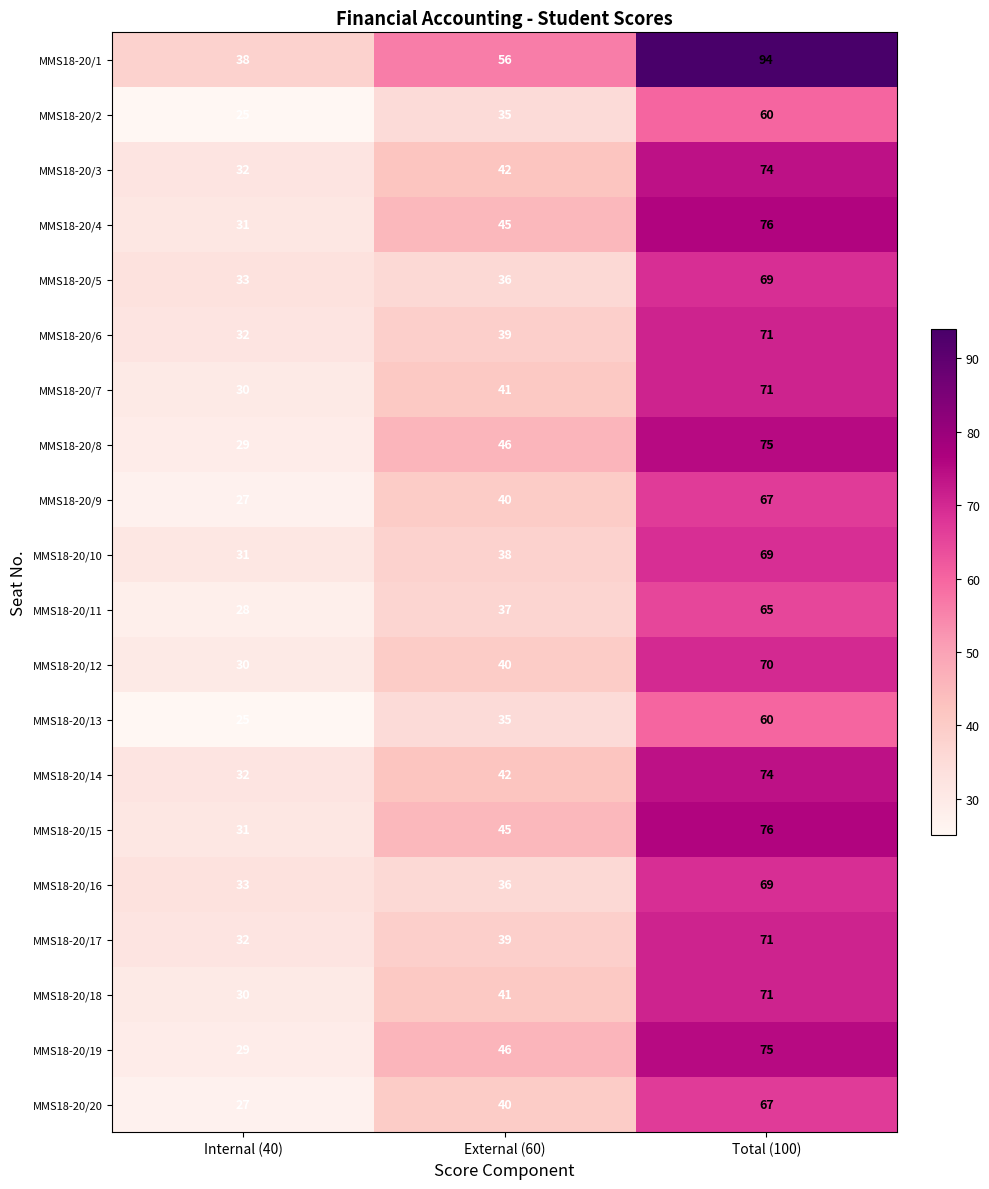

Between Internal (40) and Total (100), which series saw the biggest shift?

MMS18-20/1